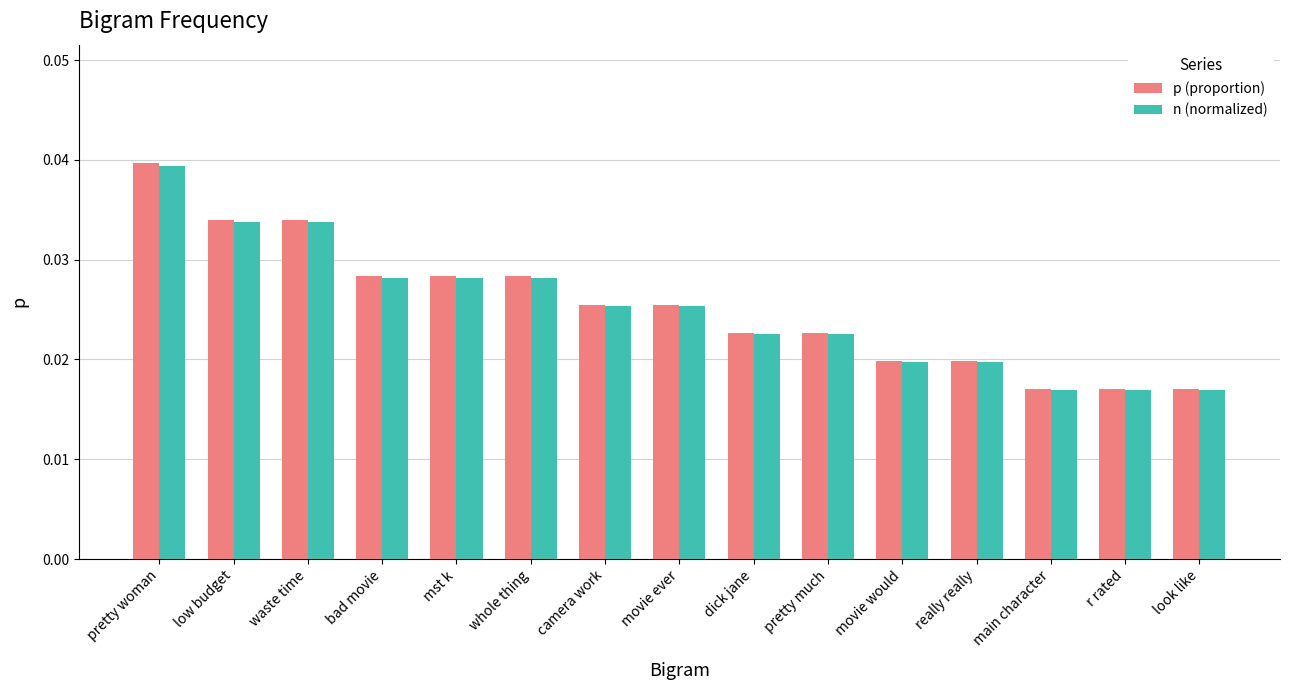

Which series has the widest spread of values?

p (proportion)